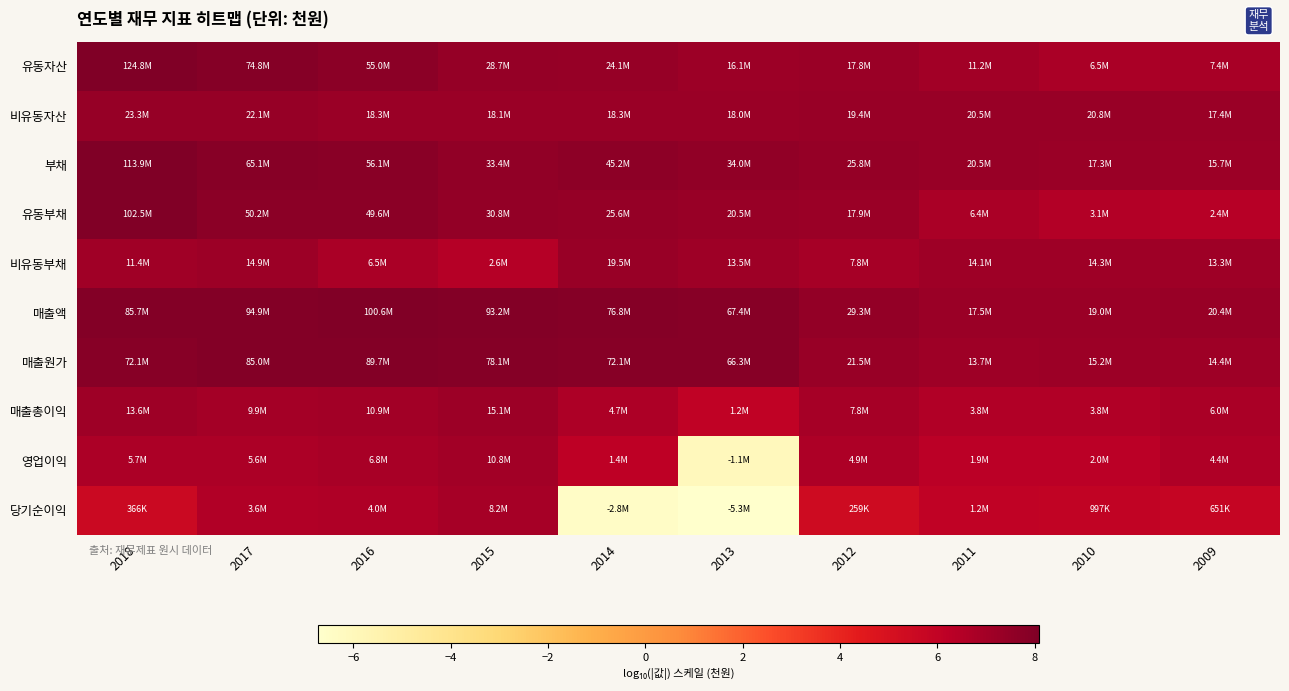

What is the difference between the highest and lowest values at 2010?

1.3